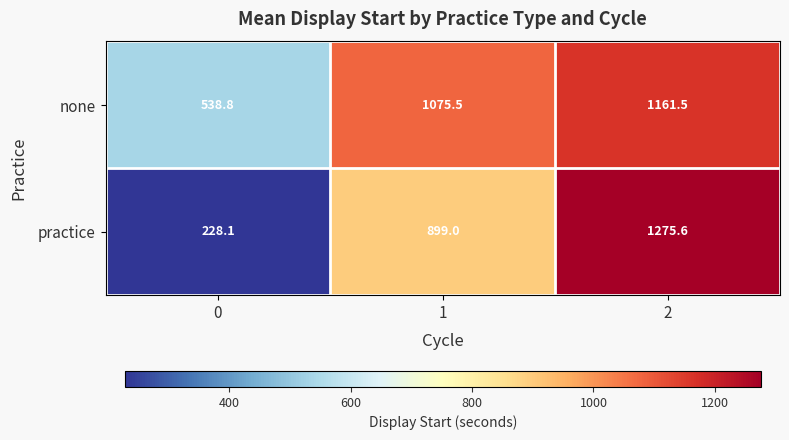

What is the difference between the highest and lowest values at 1?

176.5